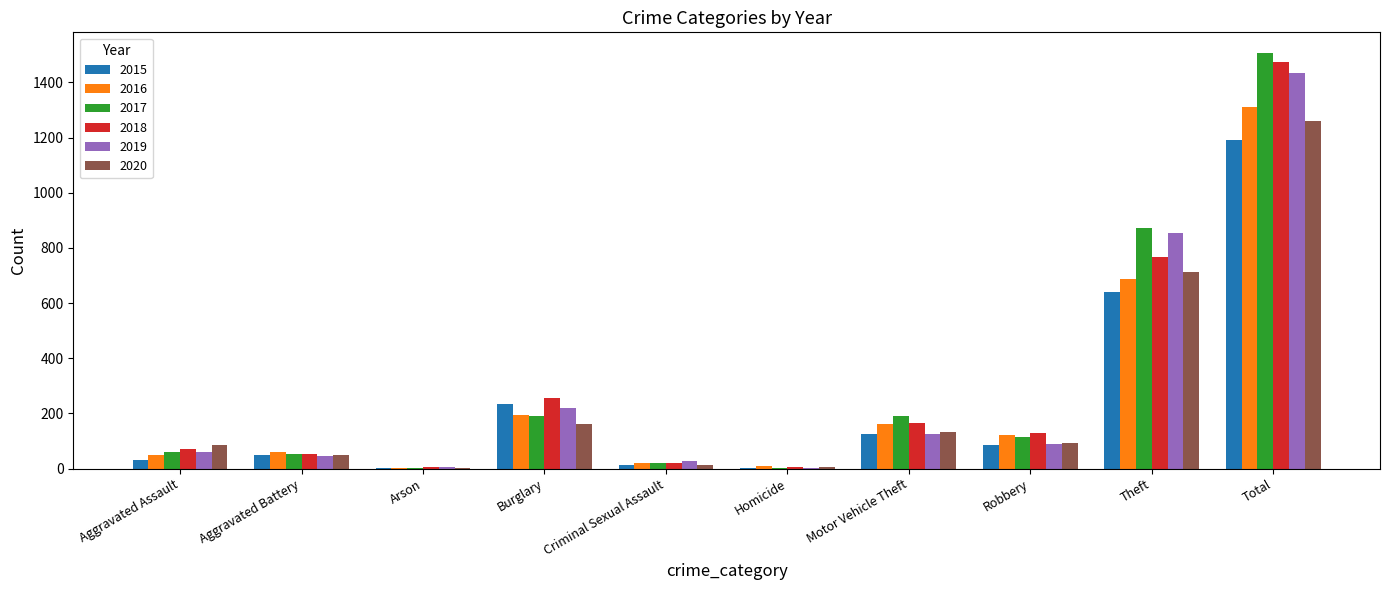

Read the 2015 value at Theft, to the nearest 10.

640